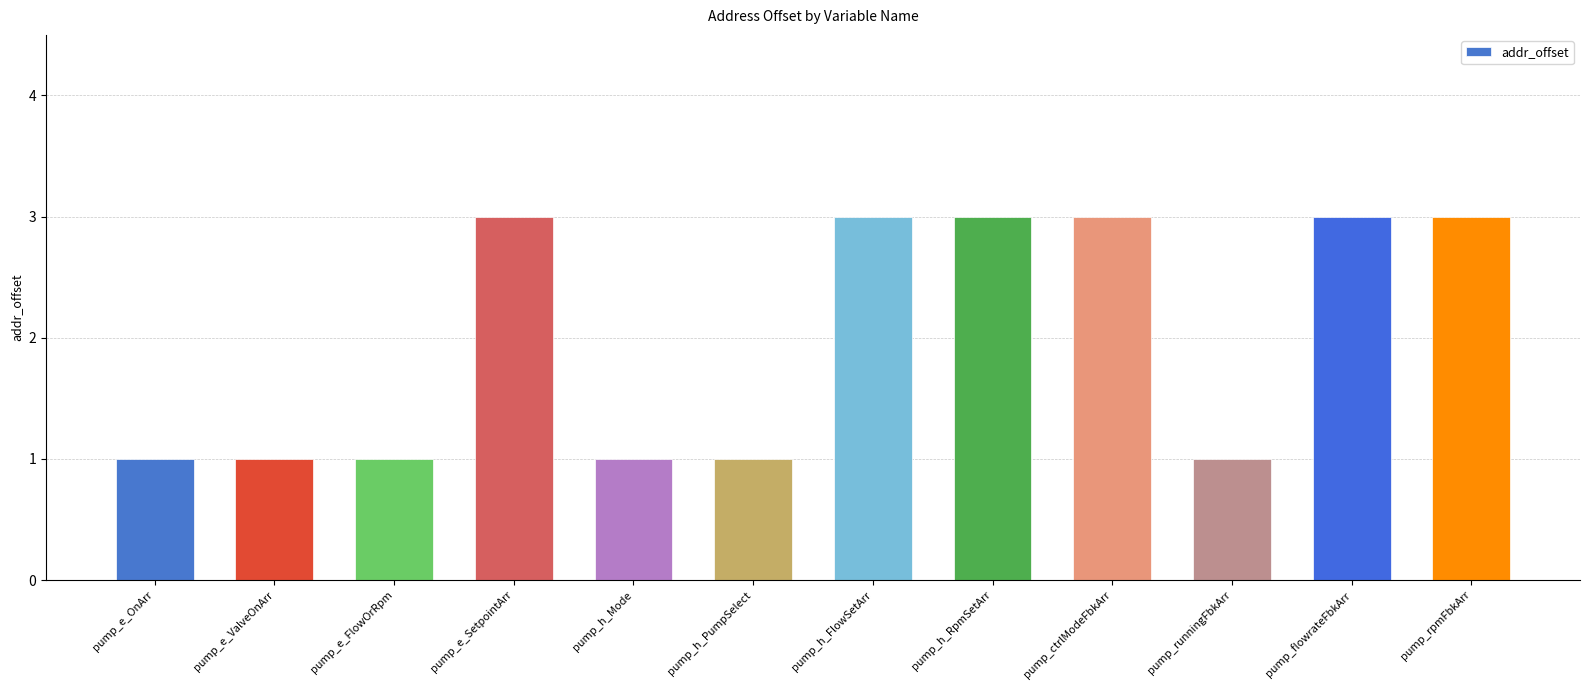

What is the smallest value displayed?

1